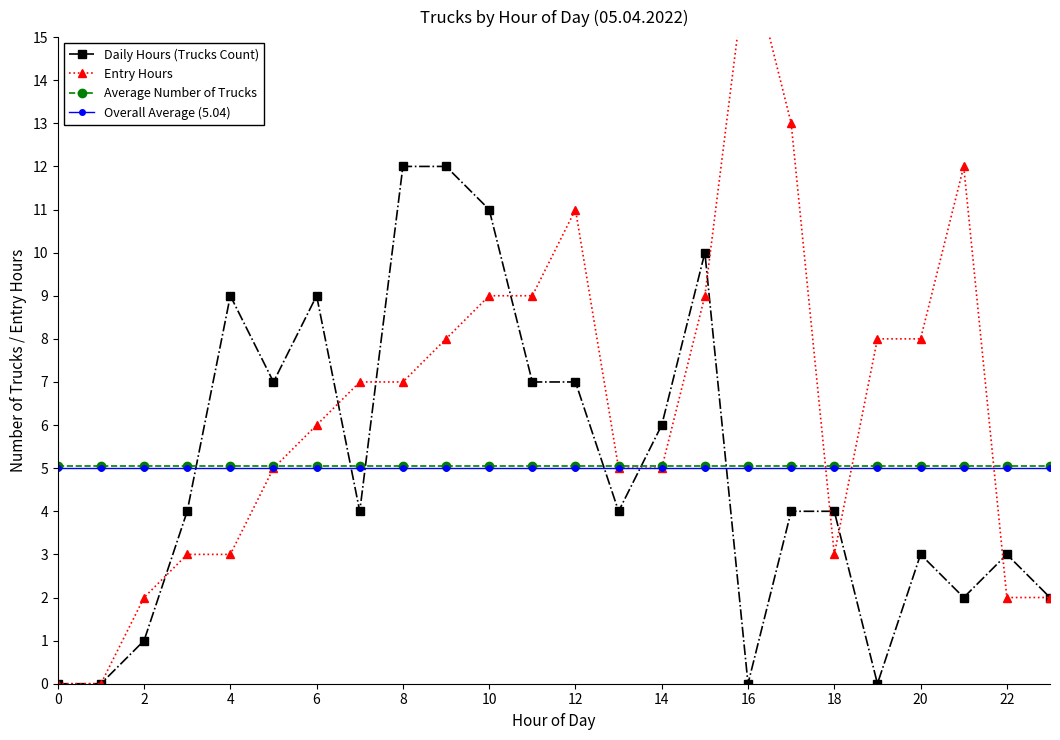

Which series ends up on top after the final intersection of Entry Hours and Daily Hours (Trucks Count)?

Daily Hours (Trucks Count)